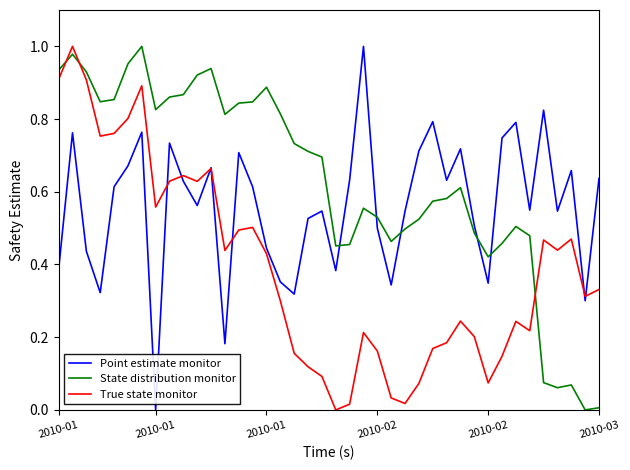

Count the number of categories in the chart.

40